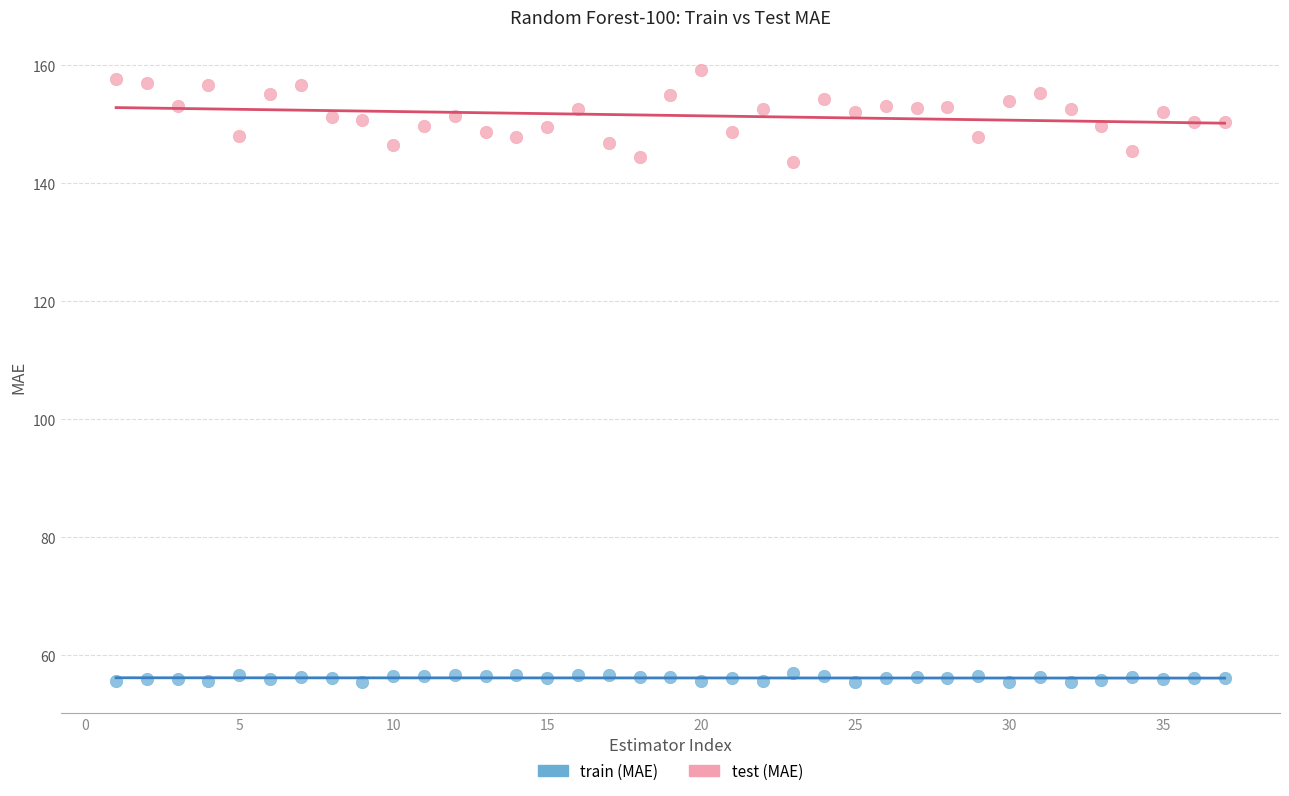

Which series has the largest Y range (max minus min)?

test (MAE)